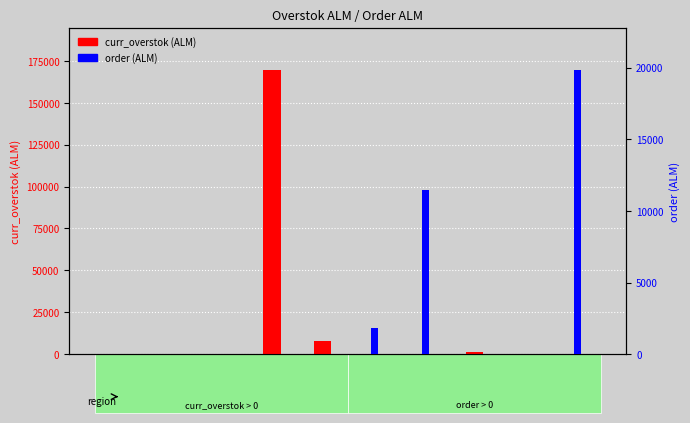

Is the value of order (ALM) at 104 greater than the value of curr_overstok (ALM) at 84?

No